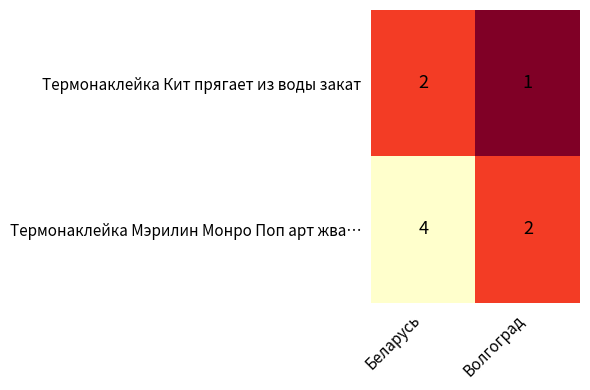

Where is Термонаклейка Кит прягает из воды закат nearest to the value 1?

Волгоград